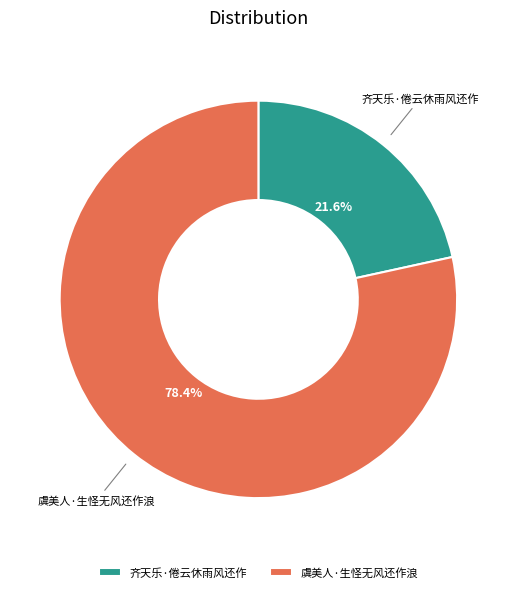

How many segments does this pie chart have?

2